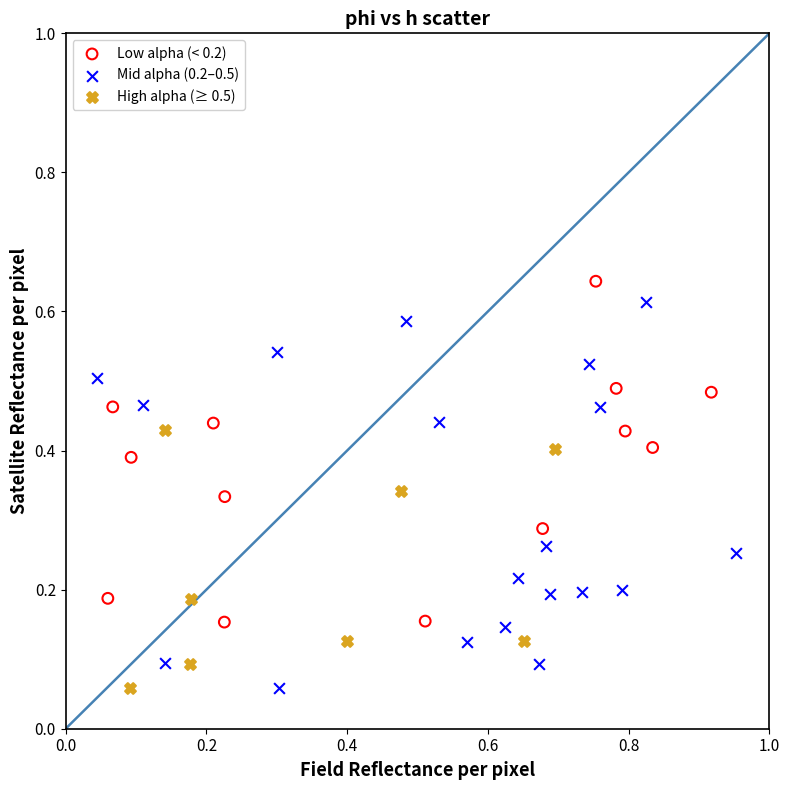

Which series contains the highest Y value?

Low alpha (< 0.2)